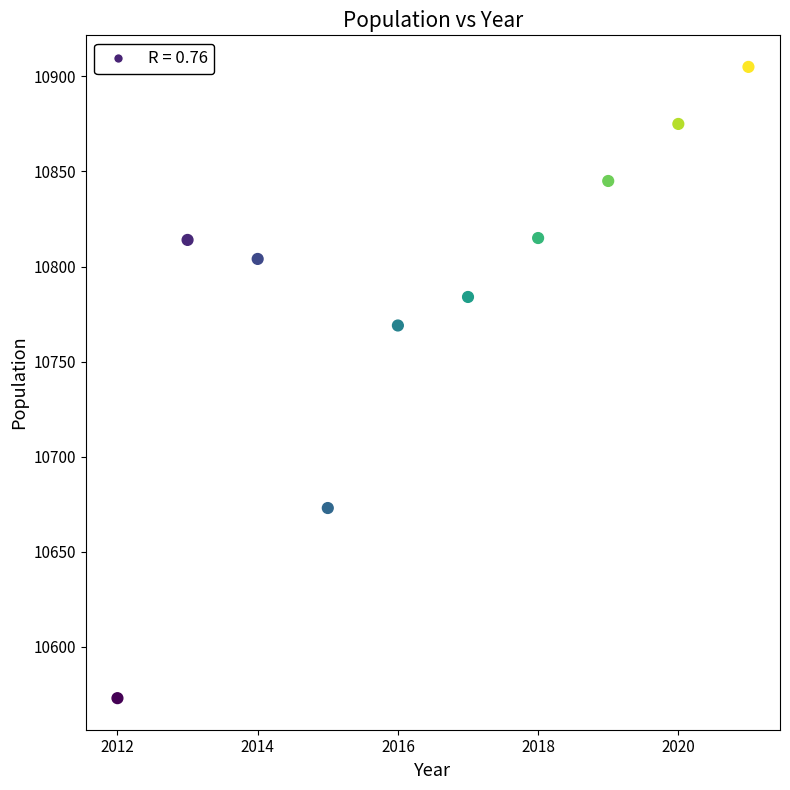

What Y value in the scatter plot is closest to 10739?

10769